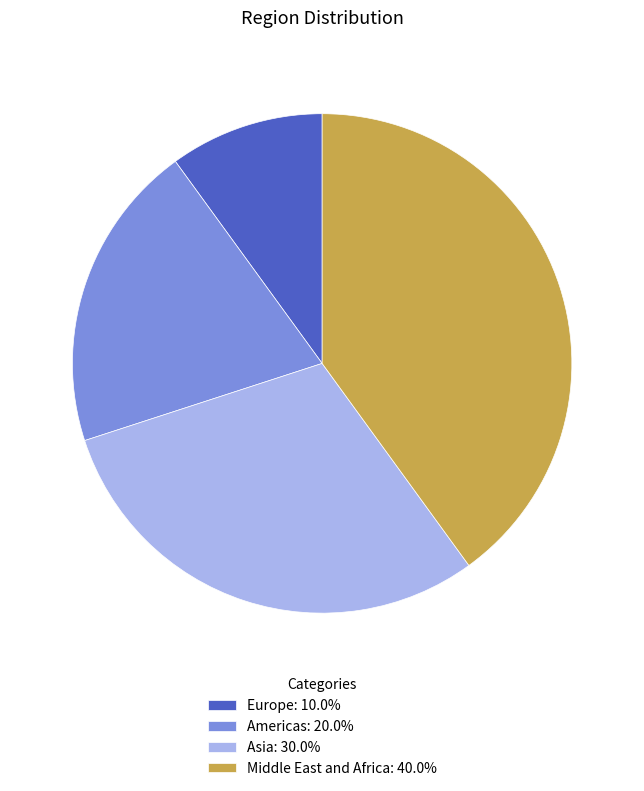

Which category has the biggest portion of the pie?

Middle East and Africa